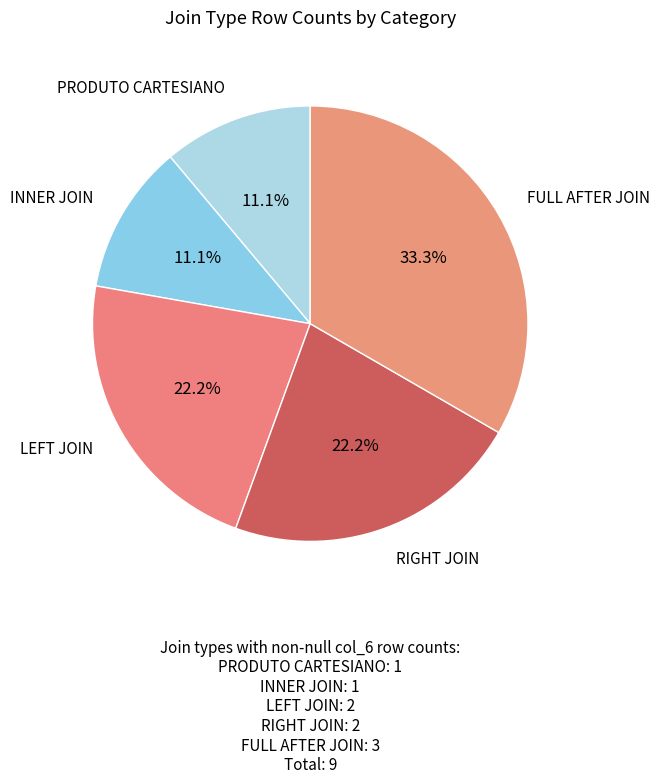

Count the number of slices in the pie.

5